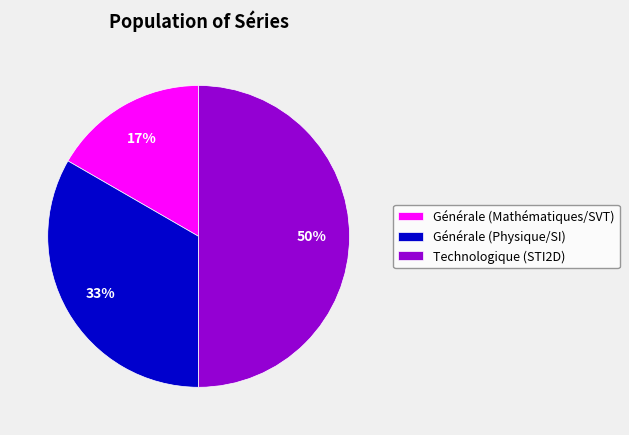

Does Générale (Mathématiques/SVT) represent more than half of the total?

No